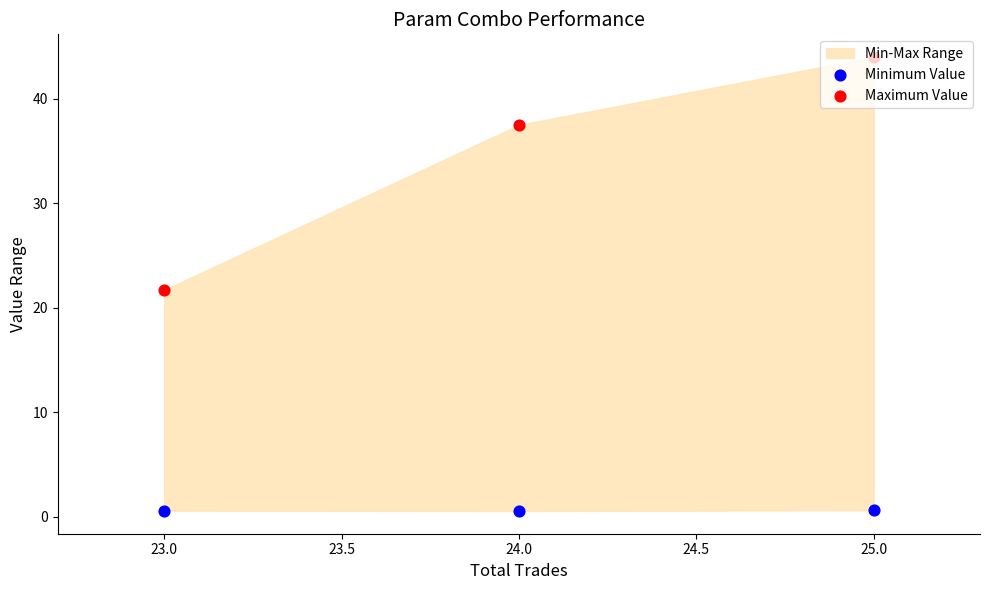

At how many categories does at least one series exceed 21?

3